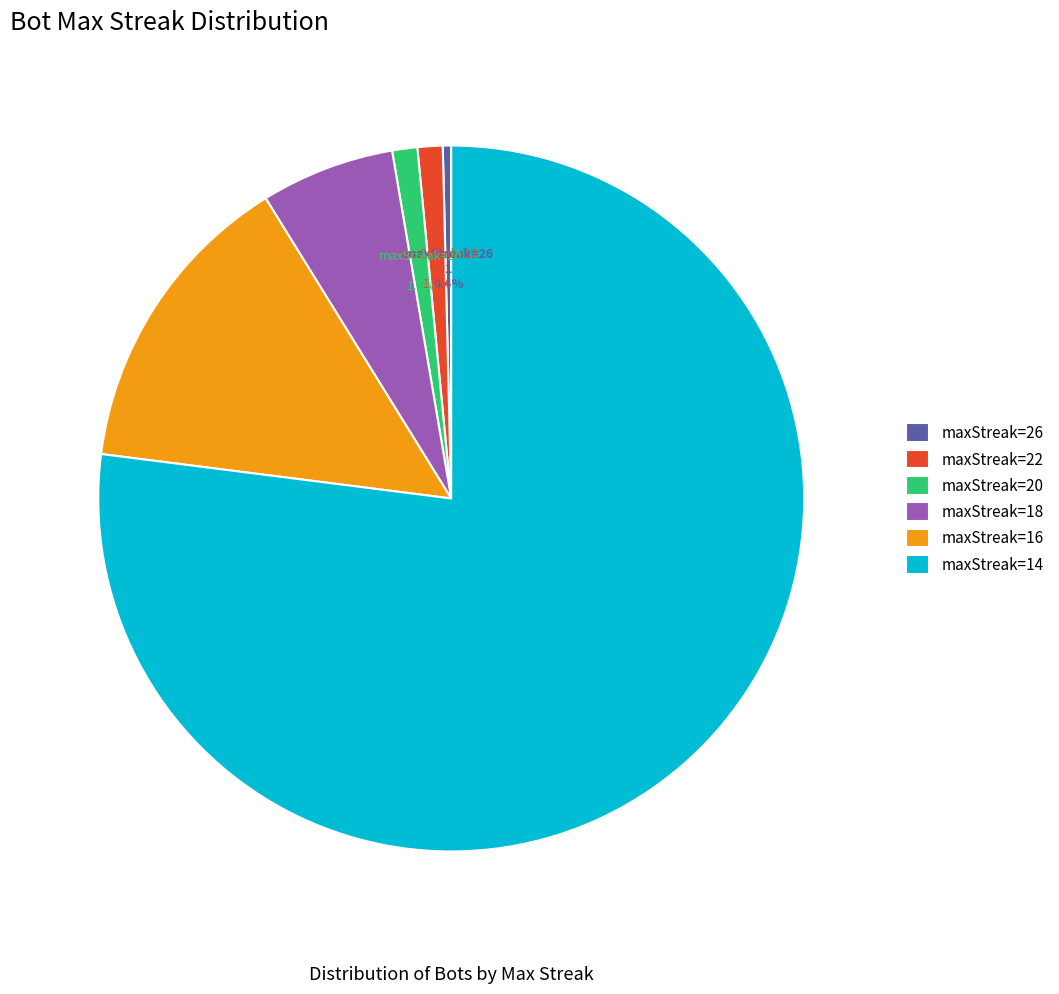

Between maxStreak=20 and maxStreak=16, which is larger?

maxStreak=16